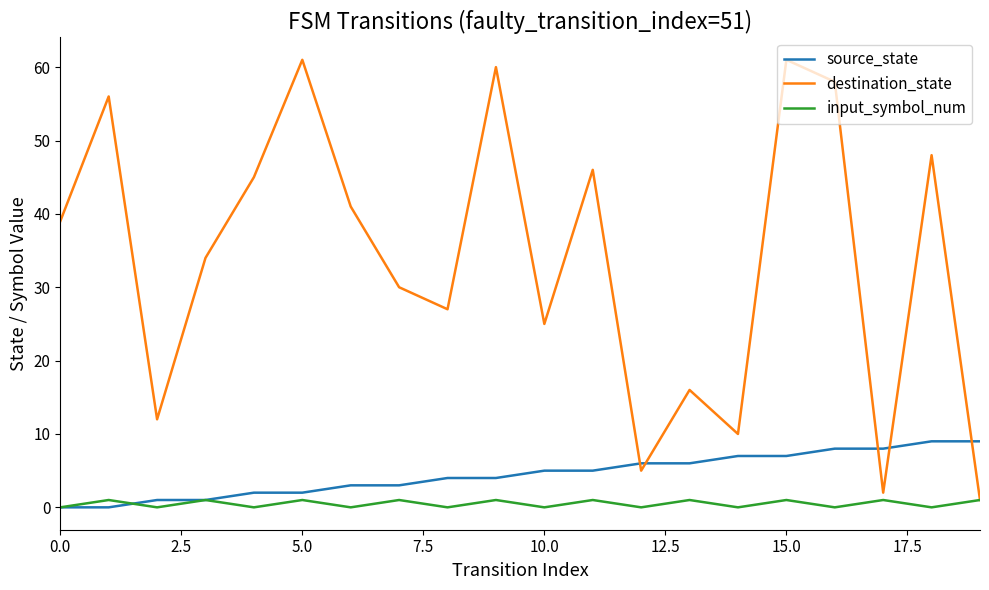

What is the maximum value for destination_state?

61